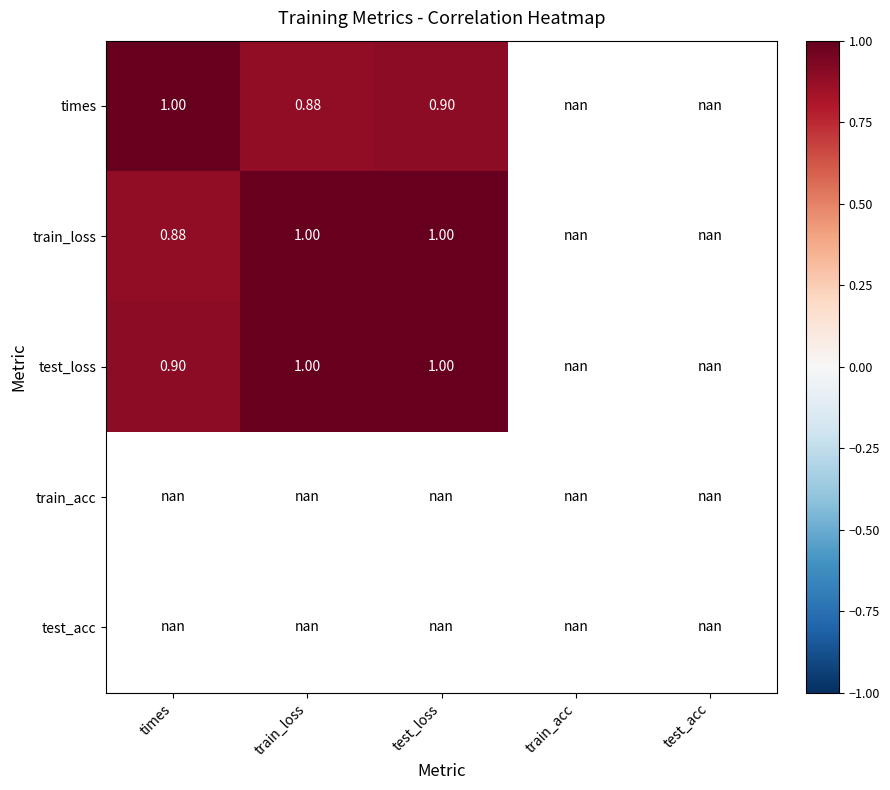

What is the difference between the maximum and minimum values in the times series?

0.1